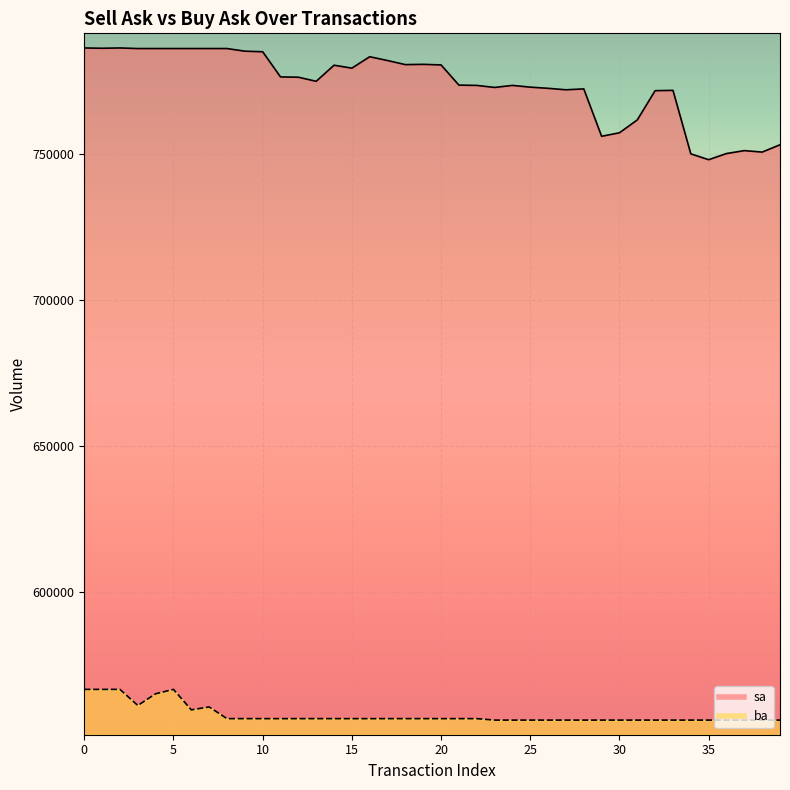

What is the highest value of the ba series?

566800